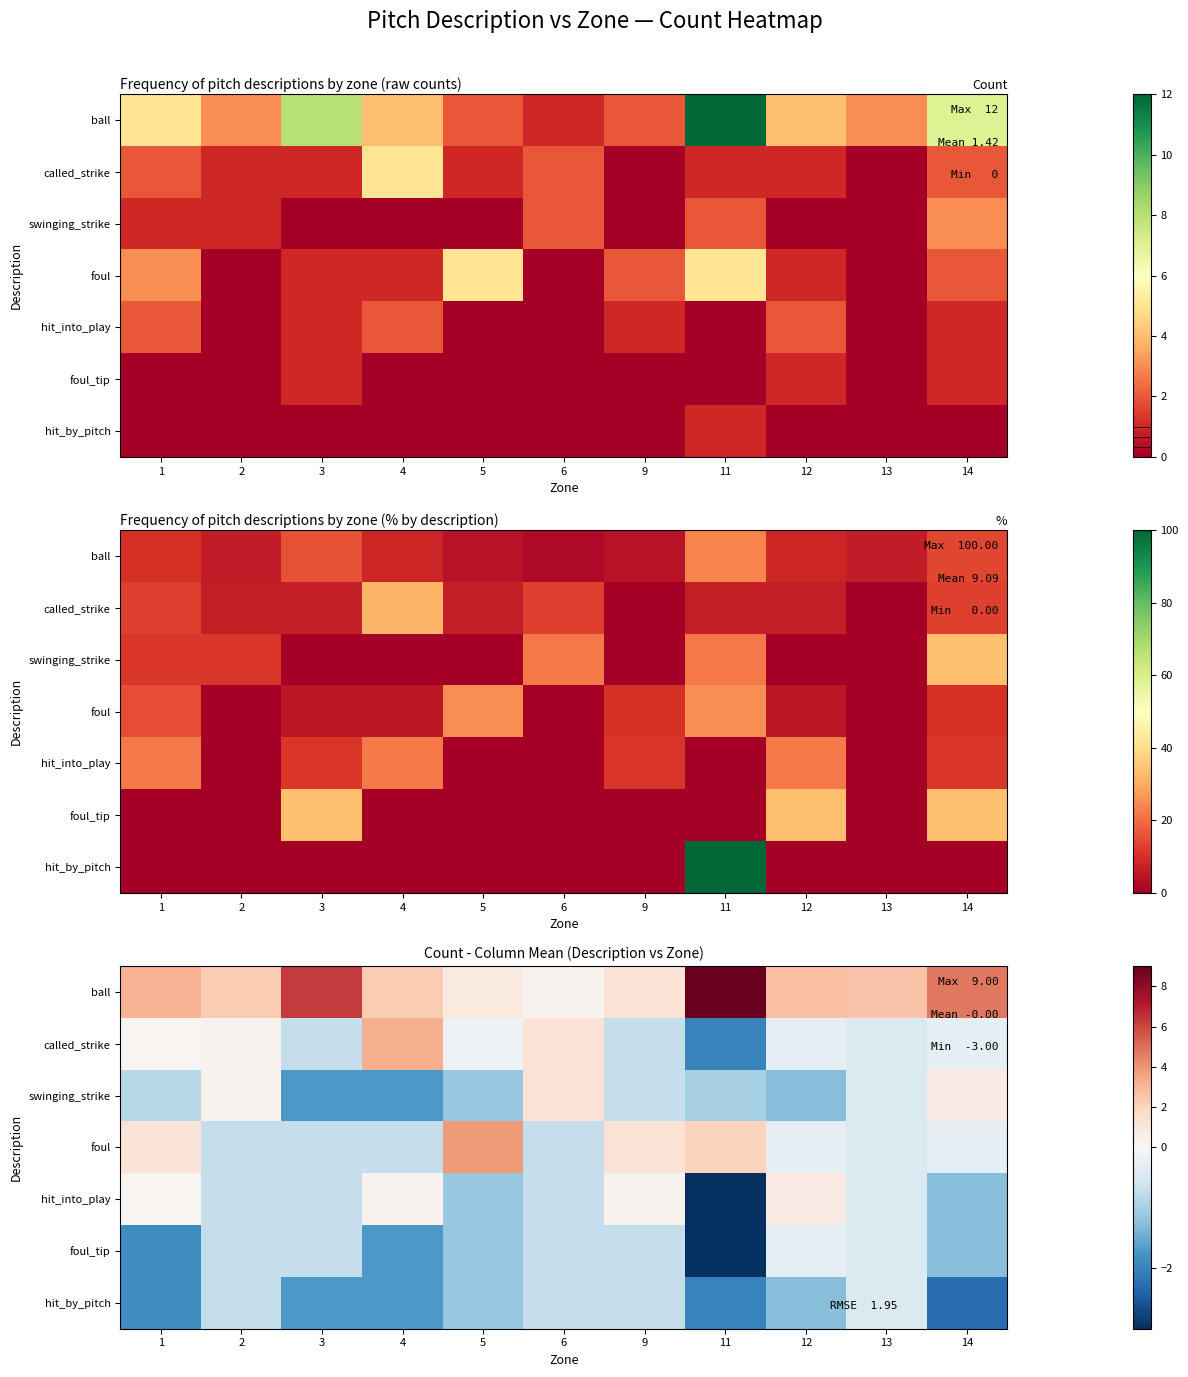

How many values in foul are above zero?

4